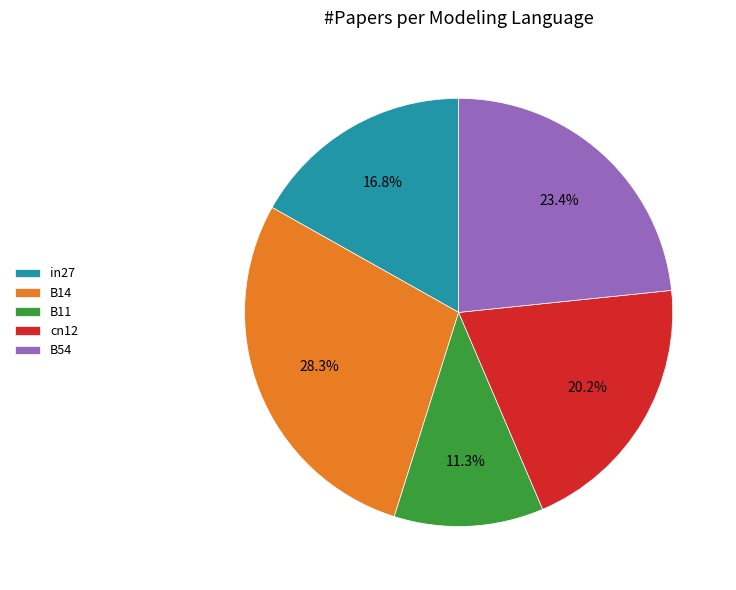

How many slices are in this pie chart?

5